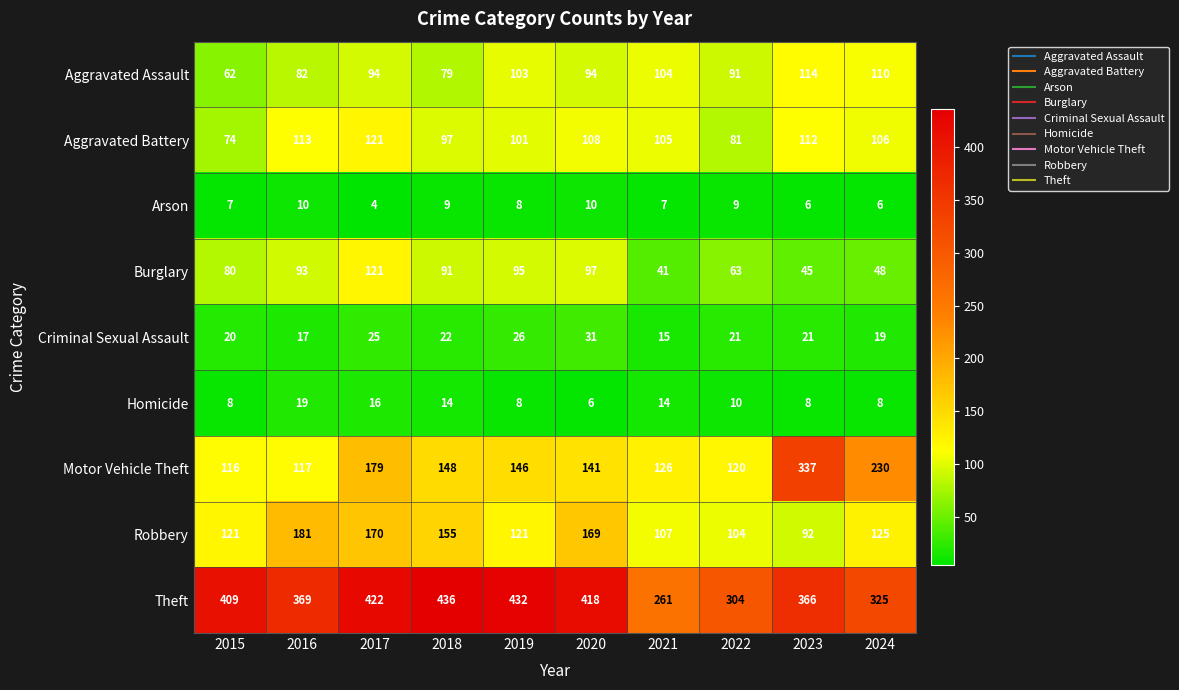

What is the total value across all series at 2019?

1040